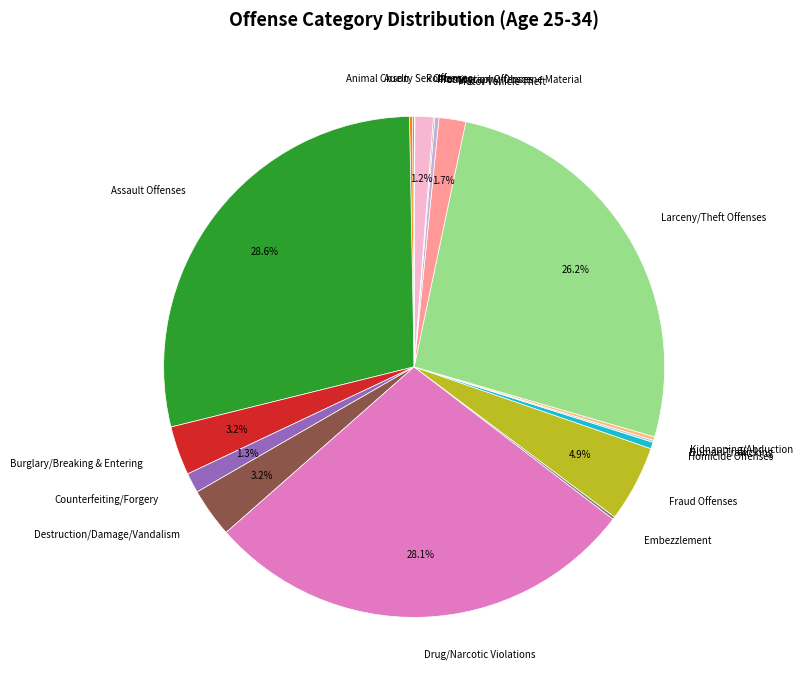

Is there any slice that represents more than half of the pie?

No